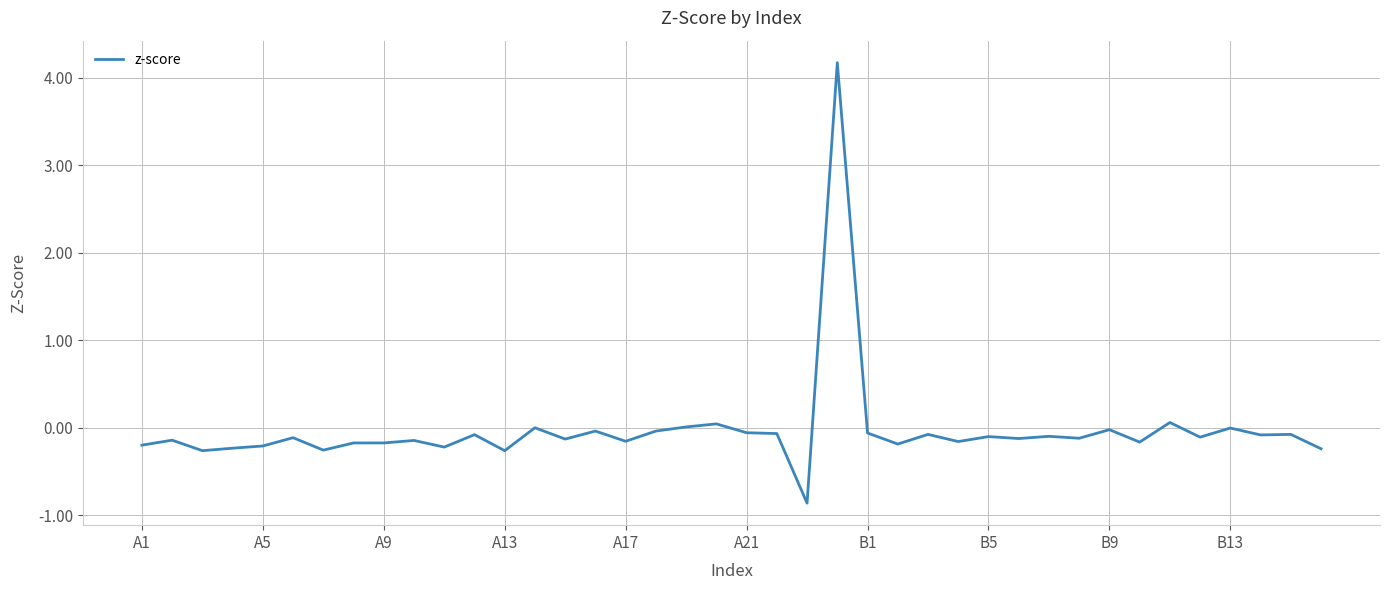

What is the difference between the maximum and minimum values?

5.0